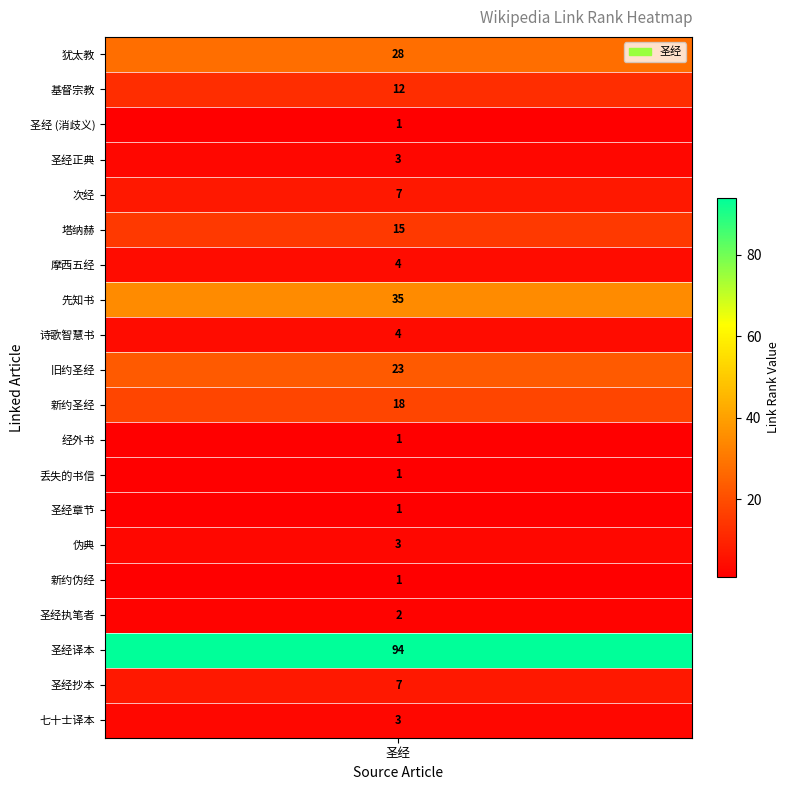

The chart shows a value of 6 at 诗歌智慧书. True or false?

False